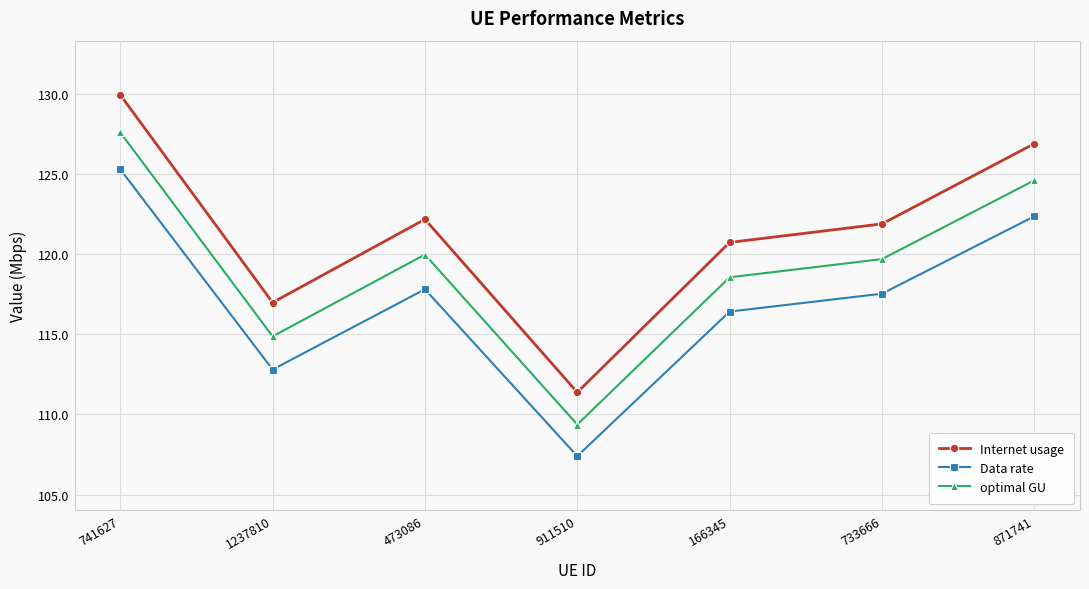

In Data rate, how many points are lower than both neighbors (excluding endpoints)?

2